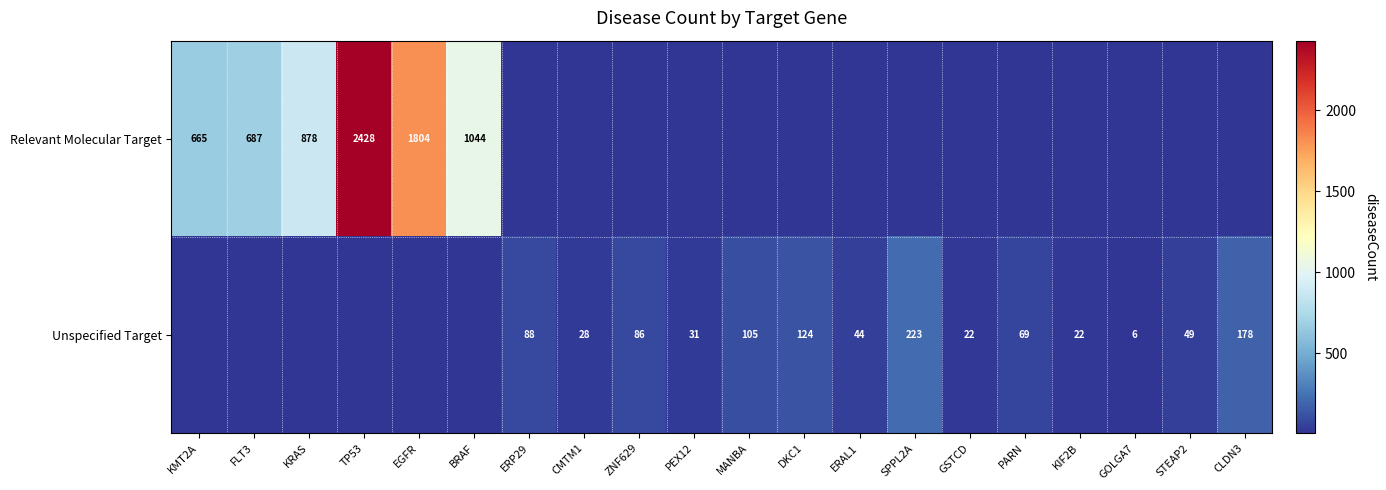

At how many categories does at least one series exceed 1789?

2